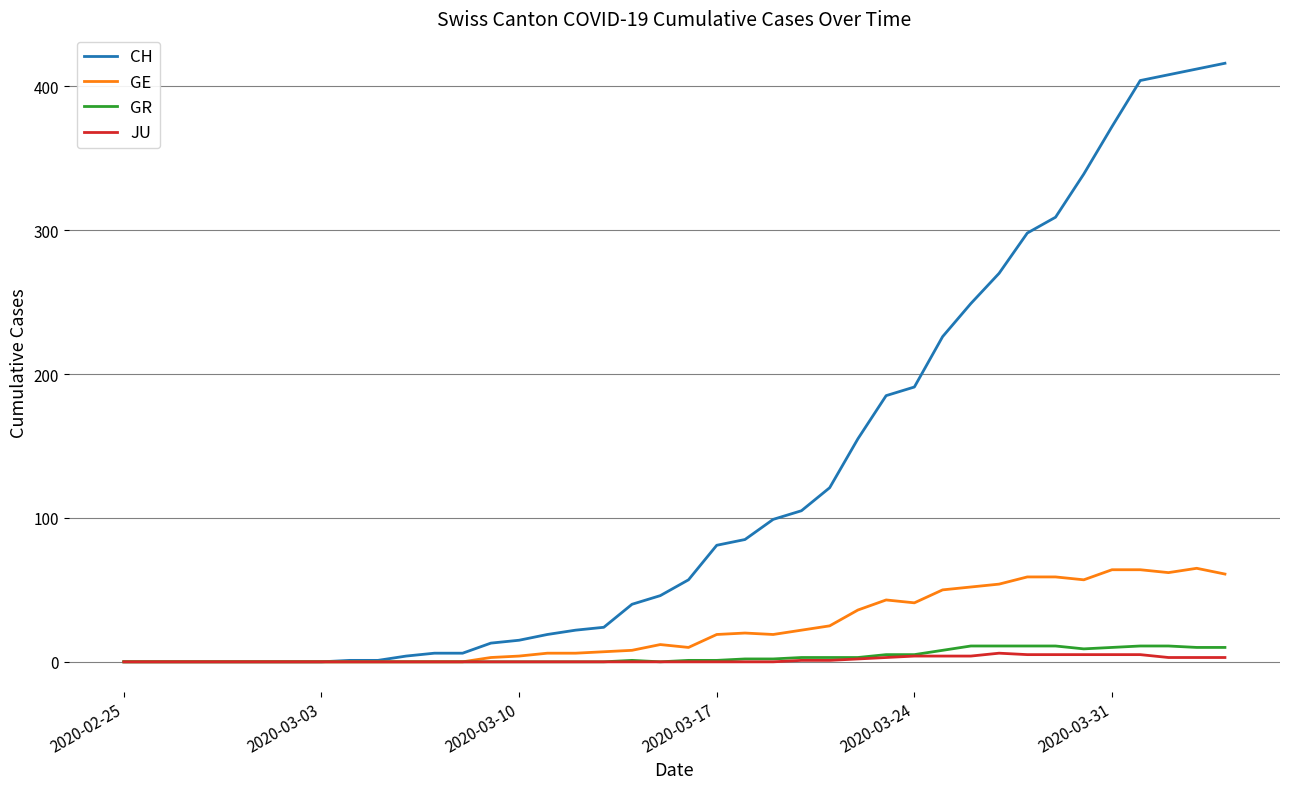

Which series has the largest total across all categories?

CH